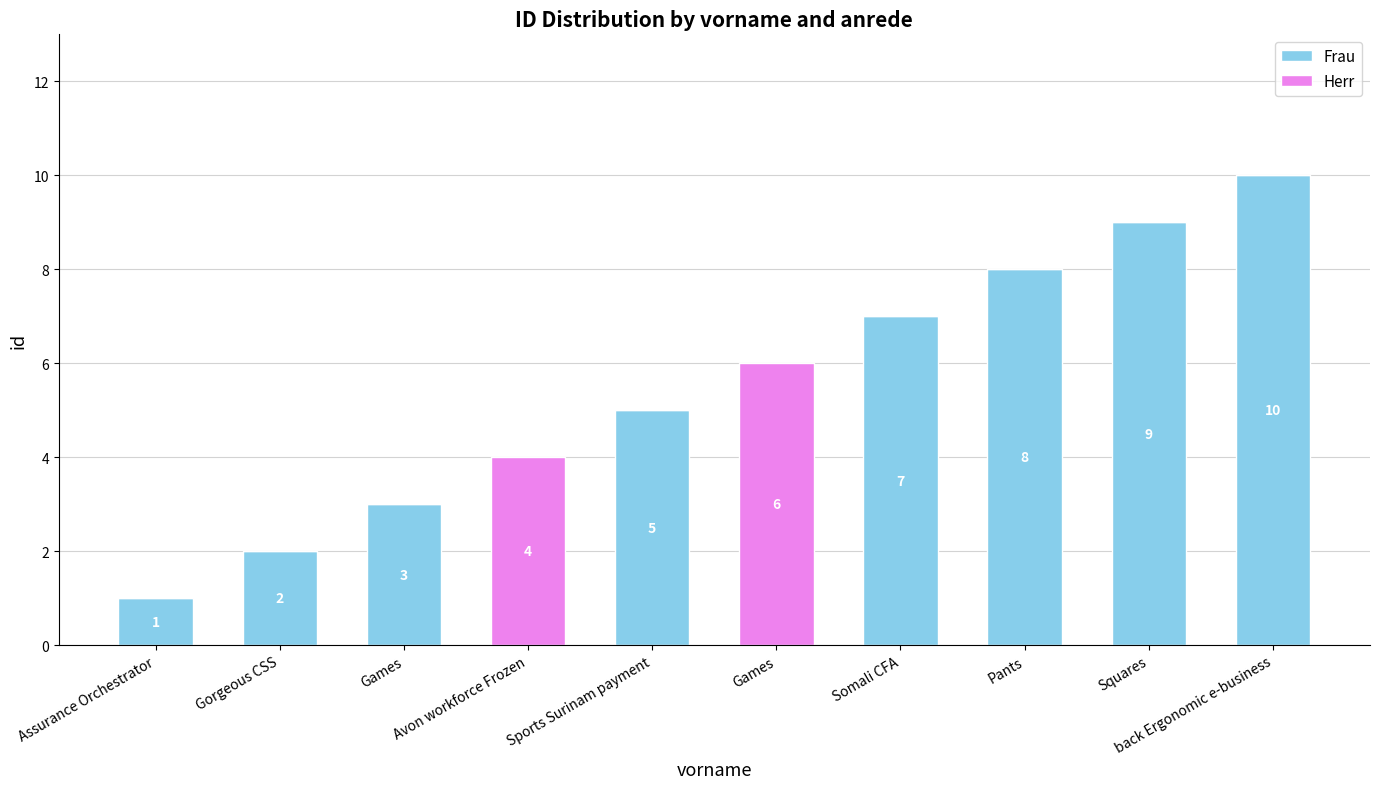

Are the bars grouped side by side (vs. stacked)?

No